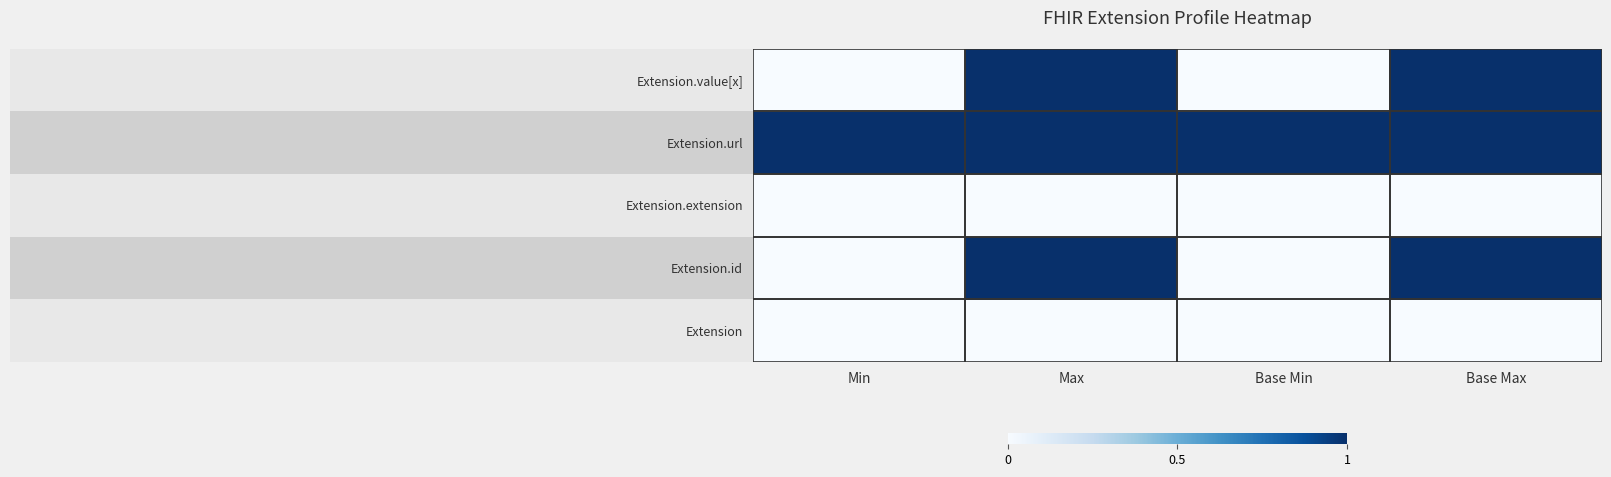

What is the maximum value shown in the chart?

1